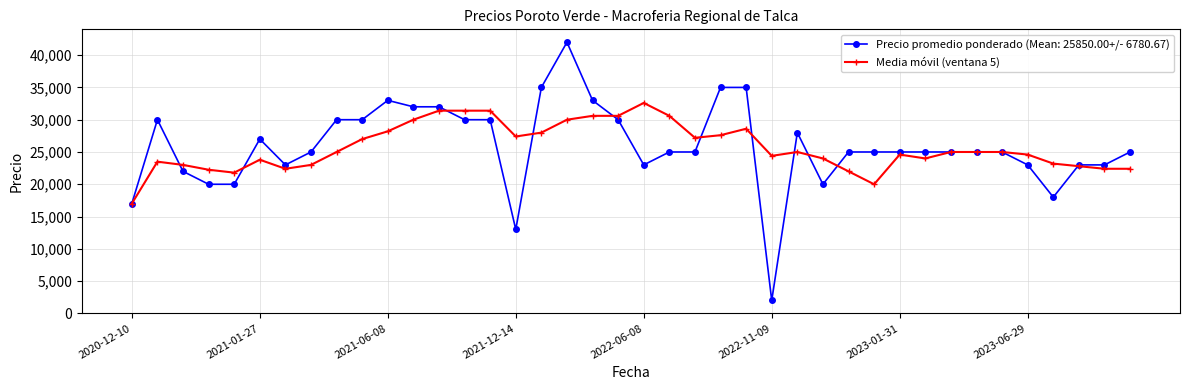

What is the smallest value displayed?

2000